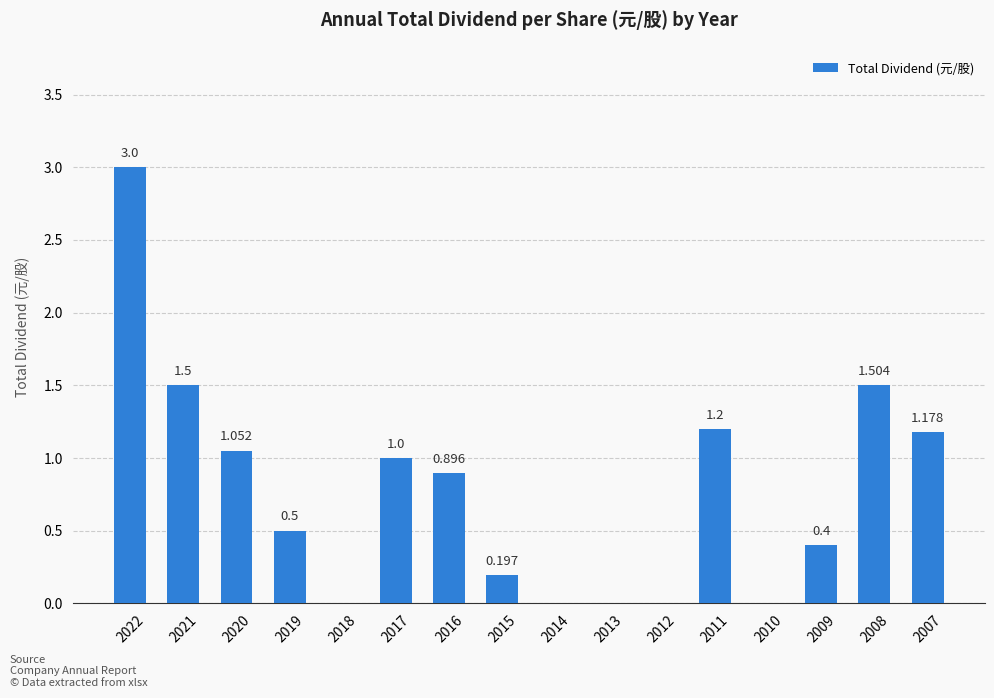

Where is the data nearest to the value 1?

2017